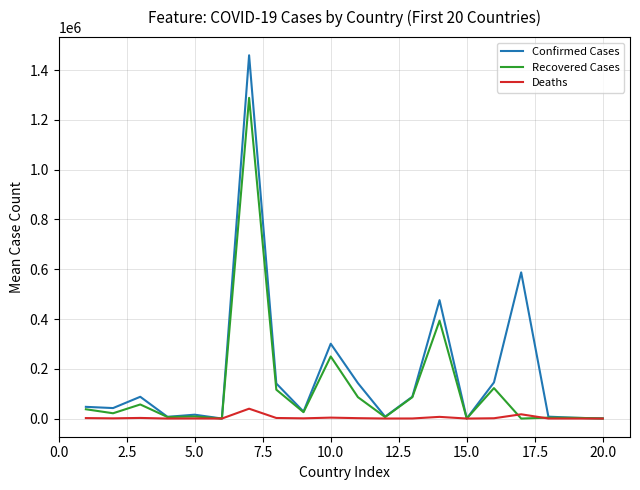

Which series has the largest range (max minus min)?

Confirmed Cases